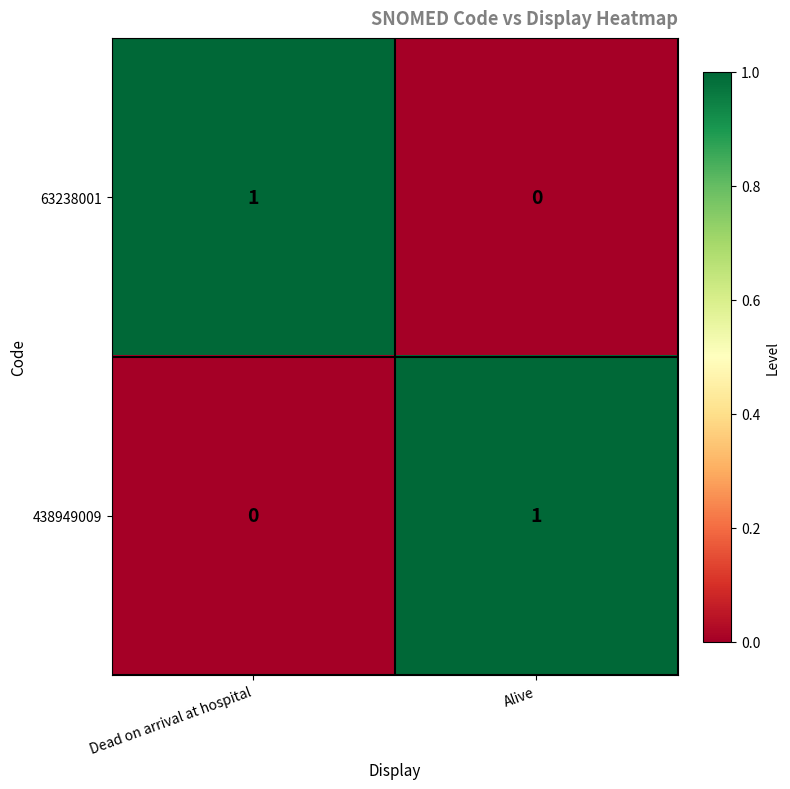

Rank the series at Dead on arrival at hospital from highest to lowest value.

63238001, 438949009